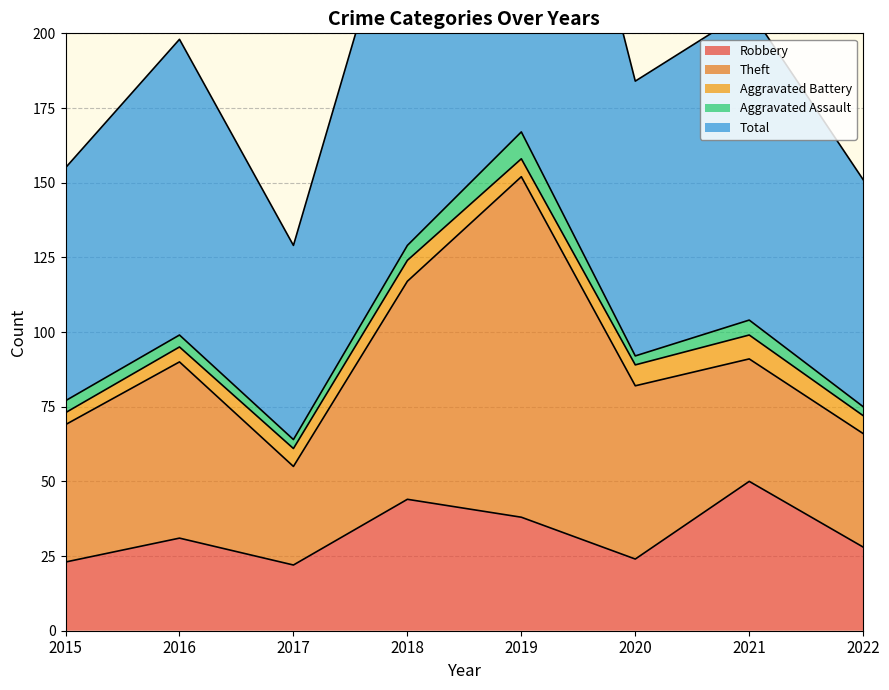

True or false: Theft and Aggravated Battery intersect in this chart.

False